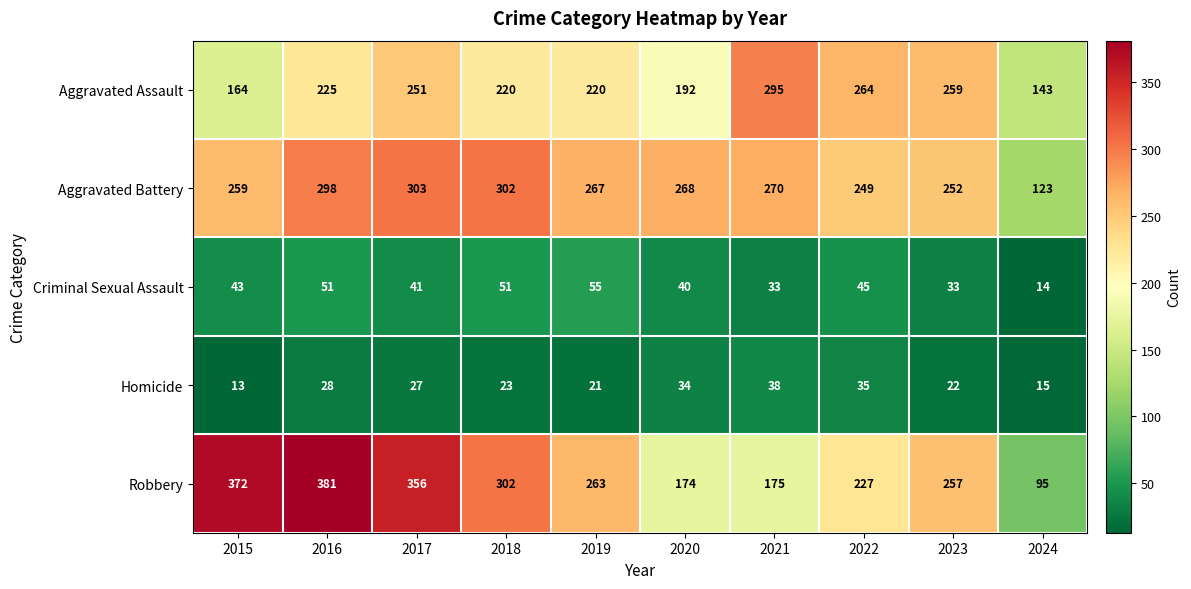

Which category has the highest value across all series?

2016